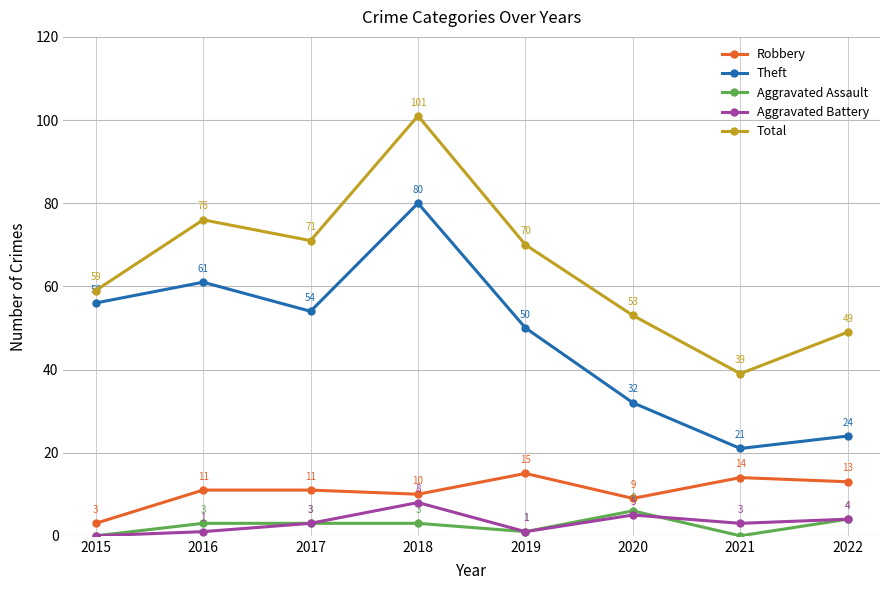

Is the value of Robbery at 2021 greater than the value of Aggravated Assault at 2018?

Yes